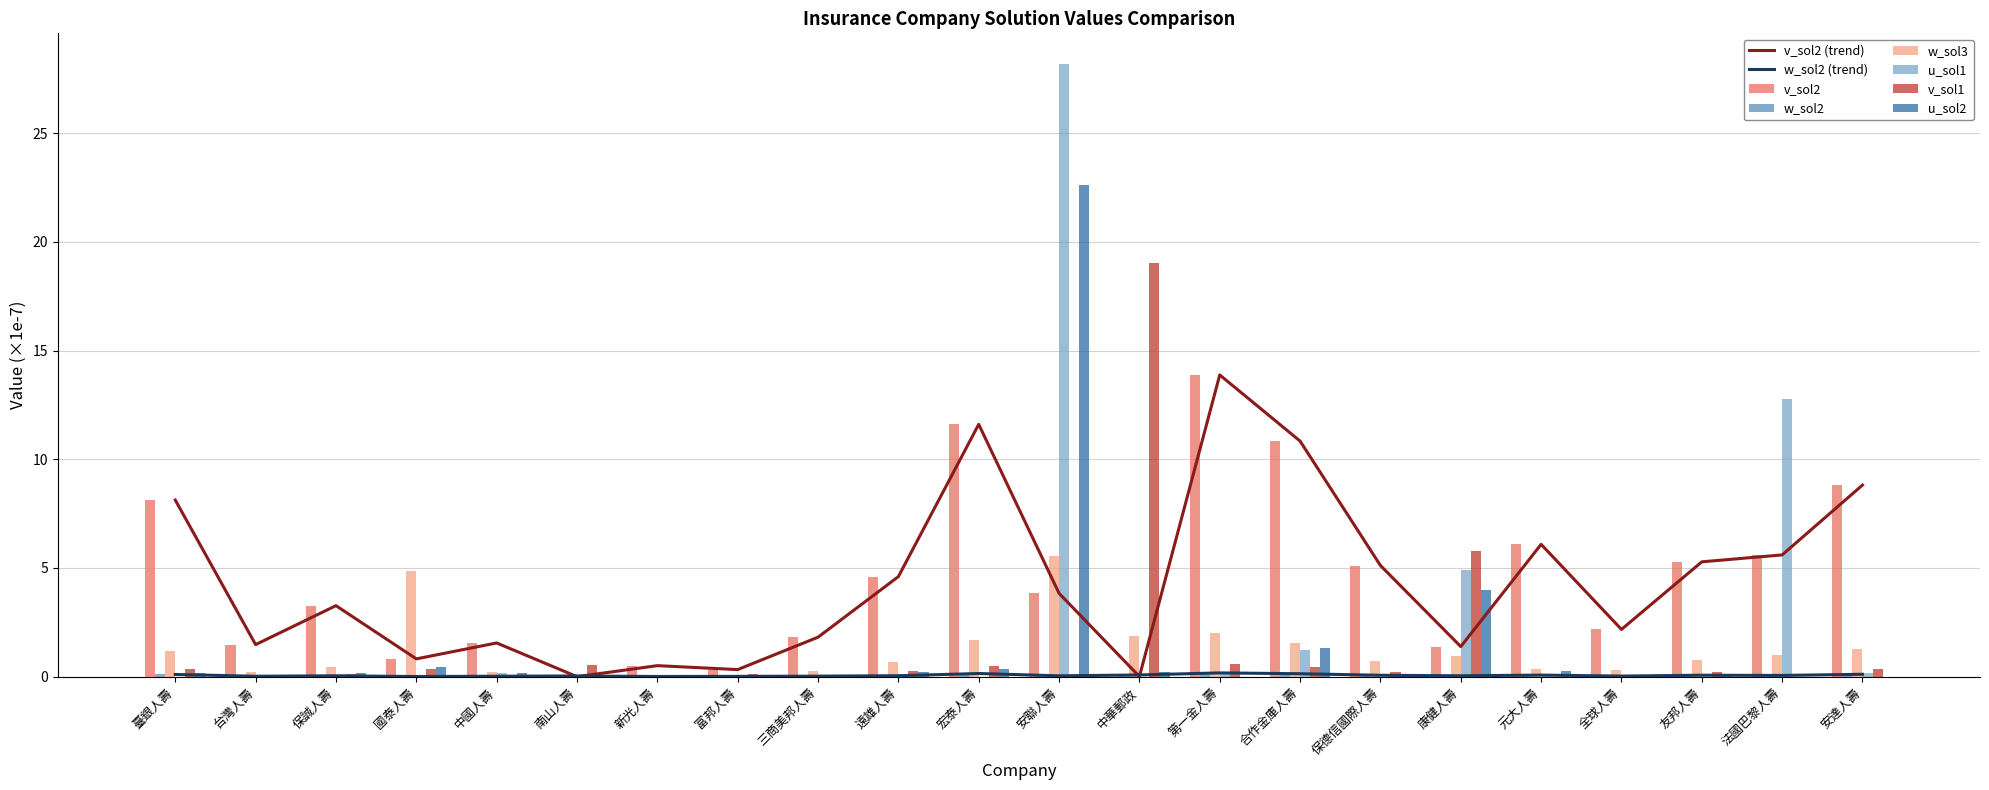

Between 台灣人壽 and 富邦人壽, which series saw the biggest shift?

v_sol2